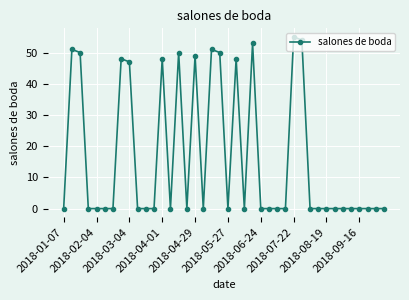

What is the greatest value displayed?

55